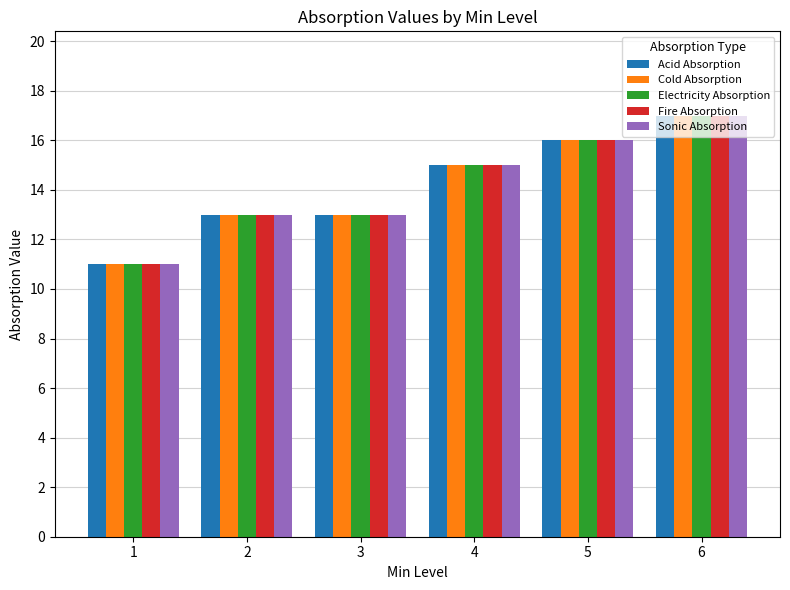

At which category is the sum across all series the highest?

6